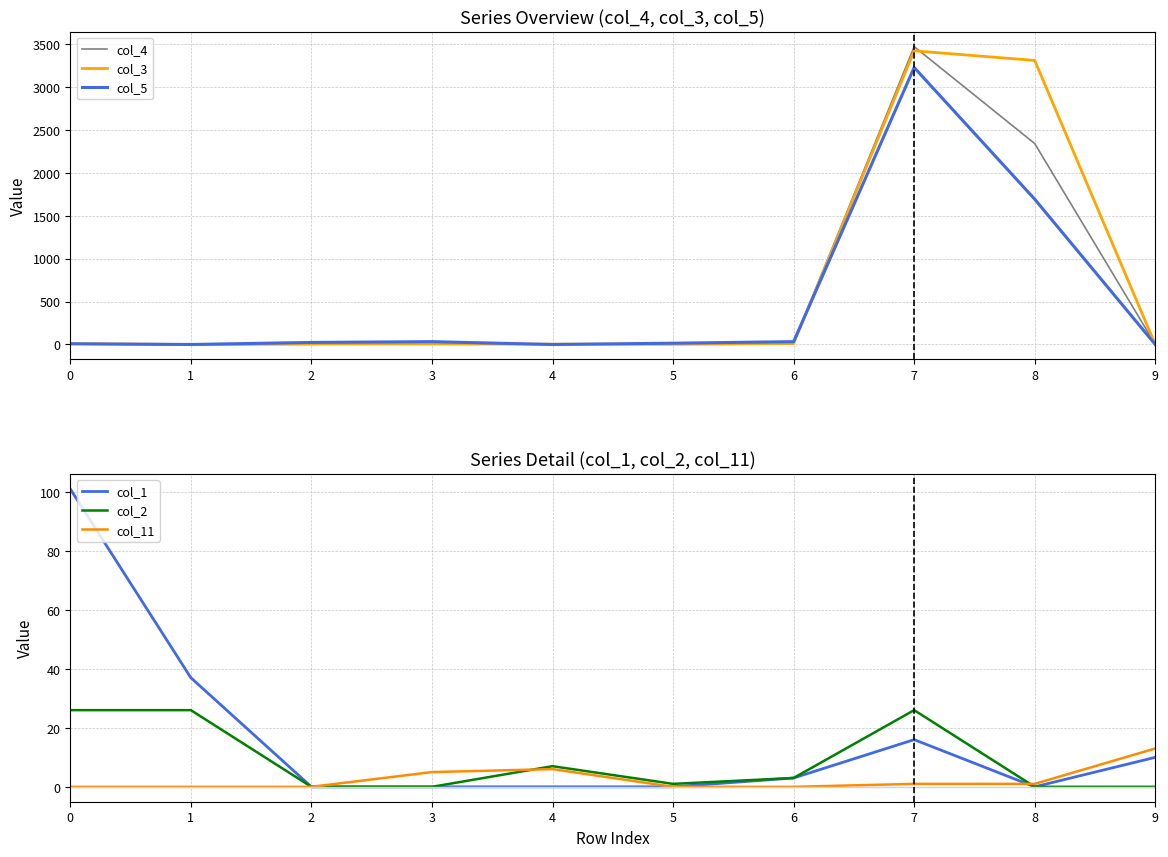

True or false: col_2 has a value of 7 at 4.

True